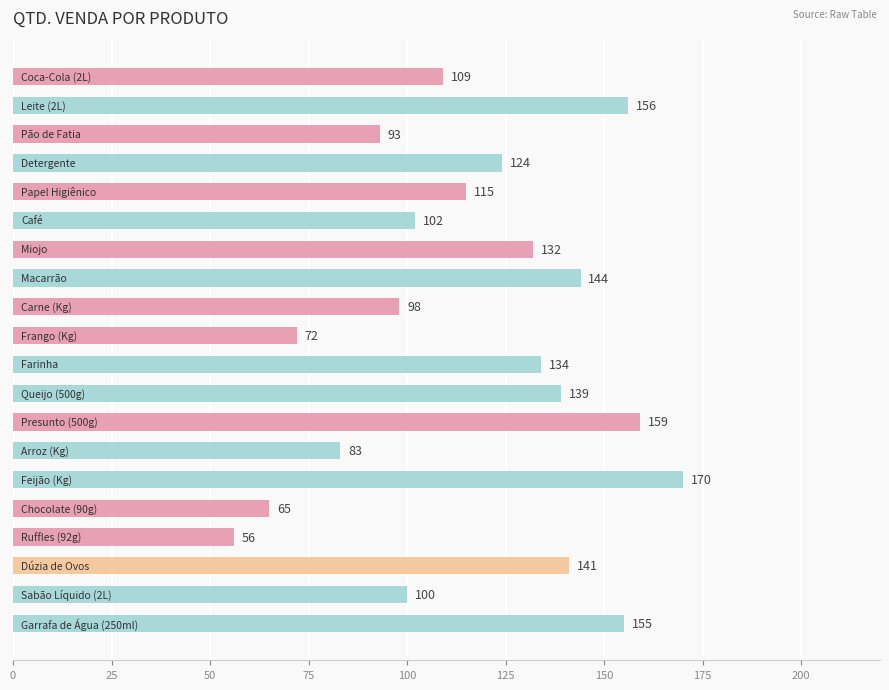

What is the value of the 17th bar from the top?

56